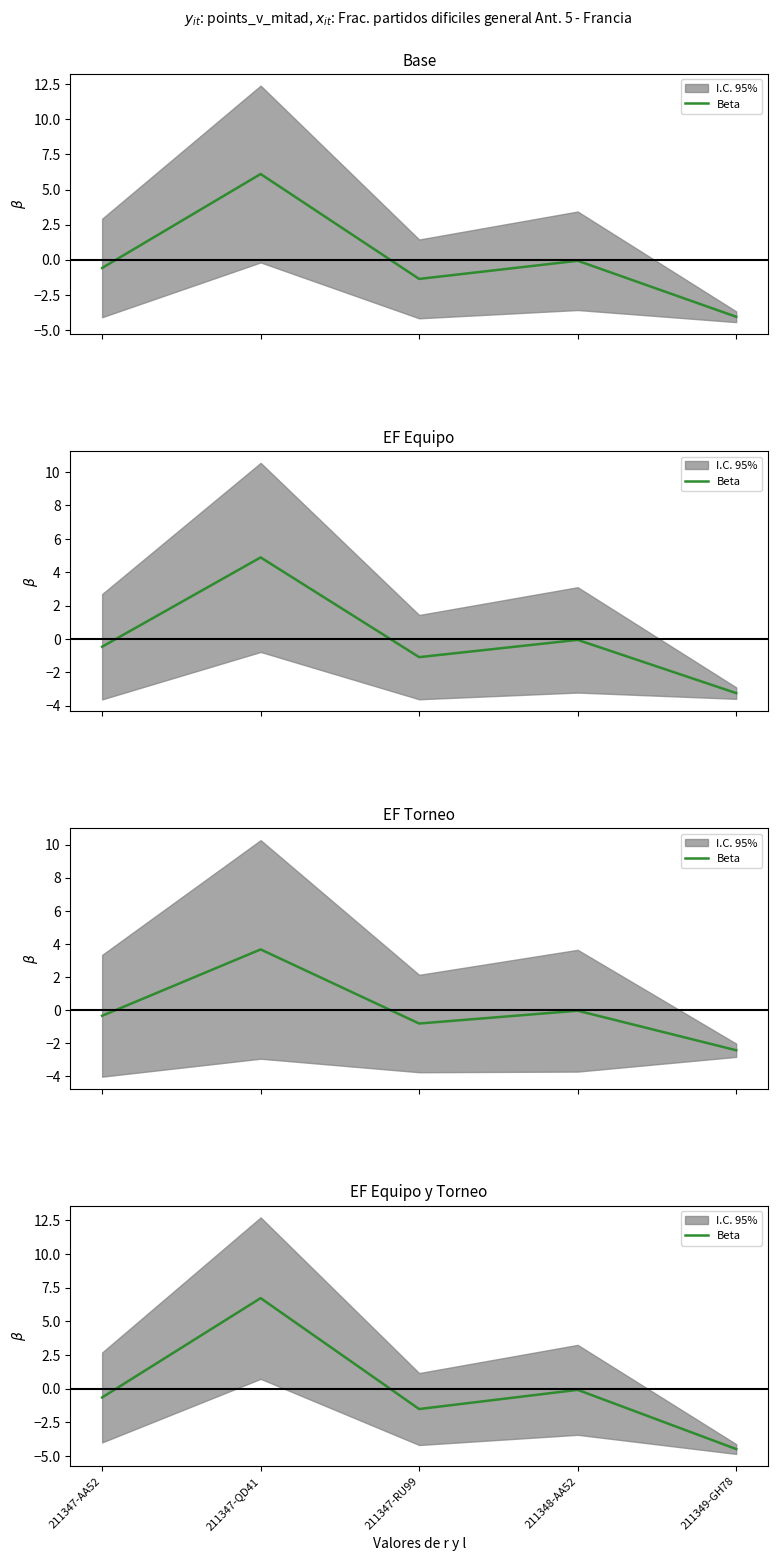

Reading left to right, what are all the values shown in this chart?

211347-AA52=-0.6	211347-QD41=6.7	211347-RU99=-1.5	211348-AA52=-0.1	211349-GH78=-4.5